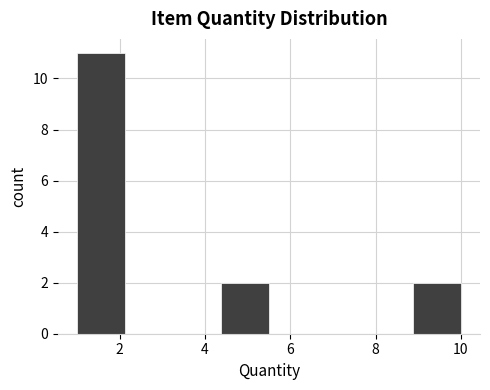

Reading left to right, transcribe this chart: for each bar, give the range it covers on the x-axis and its height. Neither the bar edges nor the heights are printed on the chart, so give them approximately, as read against the axes.

1.0 to 2.2: 11
2.2 to 3.2: 0
3.2 to 4.4: 0
4.4 to 5.6: 2
5.6 to 6.6: 0
6.6 to 7.8: 0
7.8 to 8.8: 0
8.8 to 10.0: 2